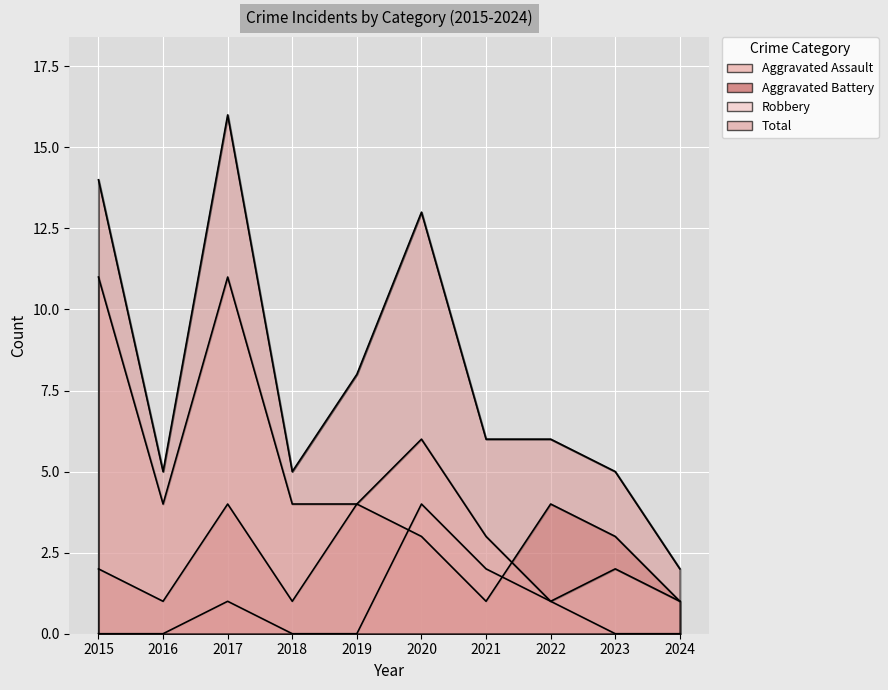

Reading right to left, extract all data points from this chart.

Aggravated Assault: 2024=0	2023=0	2022=1	2021=2	2020=4	2019=0	2018=0	2017=1	2016=0	2015=0
Aggravated Battery: 2024=1	2023=3	2022=4	2021=1	2020=3	2019=4	2018=1	2017=4	2016=1	2015=2
Robbery: 2024=1	2023=2	2022=1	2021=3	2020=6	2019=4	2018=4	2017=11	2016=4	2015=11
Total: 2024=2	2023=5	2022=6	2021=6	2020=13	2019=8	2018=5	2017=16	2016=5	2015=14